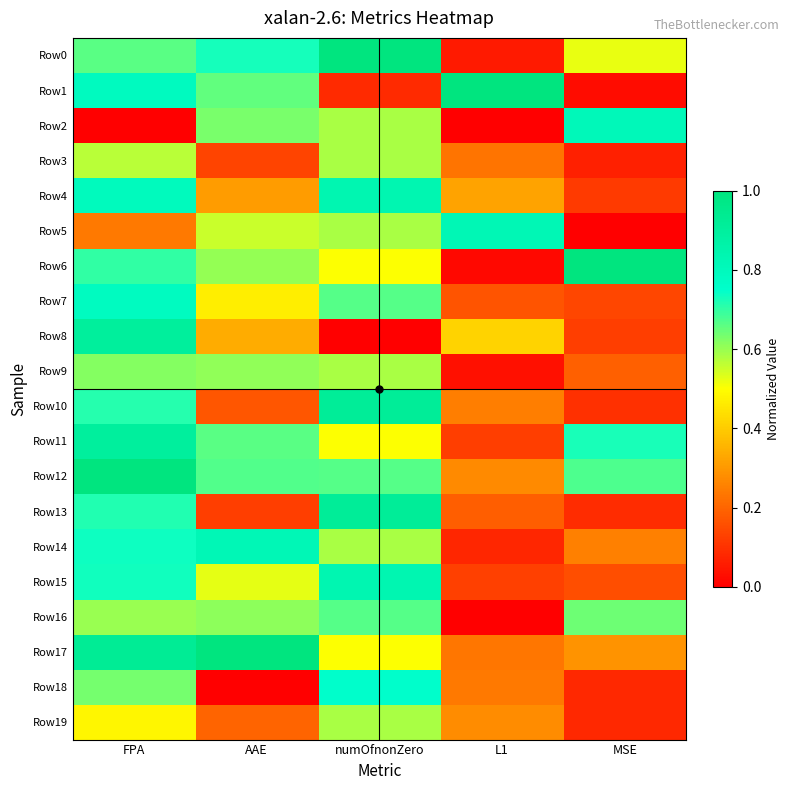

Reading right to left, extract all data points from this chart.

Row0: MSE=0.5	L1=0.1	numOfnonZero=1.0	AAE=0.7	FPA=0.7
Row1: MSE=0.0	L1=1.0	numOfnonZero=0.1	AAE=0.7	FPA=0.8
Row2: MSE=0.8	L1=0.0	numOfnonZero=0.6	AAE=0.6	FPA=0.0
Row3: MSE=0.1	L1=0.2	numOfnonZero=0.6	AAE=0.1	FPA=0.6
Row4: MSE=0.1	L1=0.3	numOfnonZero=0.8	AAE=0.3	FPA=0.8
Row5: MSE=0.0	L1=0.8	numOfnonZero=0.6	AAE=0.6	FPA=0.2
Row6: MSE=1.0	L1=0.0	numOfnonZero=0.5	AAE=0.6	FPA=0.7
Row7: MSE=0.1	L1=0.2	numOfnonZero=0.7	AAE=0.5	FPA=0.8
Row8: MSE=0.1	L1=0.4	numOfnonZero=0.0	AAE=0.3	FPA=0.9
Row9: MSE=0.2	L1=0.0	numOfnonZero=0.6	AAE=0.6	FPA=0.6
Row10: MSE=0.1	L1=0.2	numOfnonZero=0.9	AAE=0.2	FPA=0.7
Row11: MSE=0.7	L1=0.1	numOfnonZero=0.5	AAE=0.7	FPA=0.9
Row12: MSE=0.7	L1=0.3	numOfnonZero=0.7	AAE=0.7	FPA=1.0
Row13: MSE=0.1	L1=0.2	numOfnonZero=0.9	AAE=0.1	FPA=0.7
Row14: MSE=0.3	L1=0.1	numOfnonZero=0.6	AAE=0.8	FPA=0.7
Row15: MSE=0.2	L1=0.1	numOfnonZero=0.8	AAE=0.5	FPA=0.7
Row16: MSE=0.6	L1=0.0	numOfnonZero=0.7	AAE=0.6	FPA=0.6
Row17: MSE=0.3	L1=0.2	numOfnonZero=0.5	AAE=1.0	FPA=0.9
Row18: MSE=0.1	L1=0.2	numOfnonZero=0.8	AAE=0.0	FPA=0.6
Row19: MSE=0.1	L1=0.3	numOfnonZero=0.6	AAE=0.2	FPA=0.5